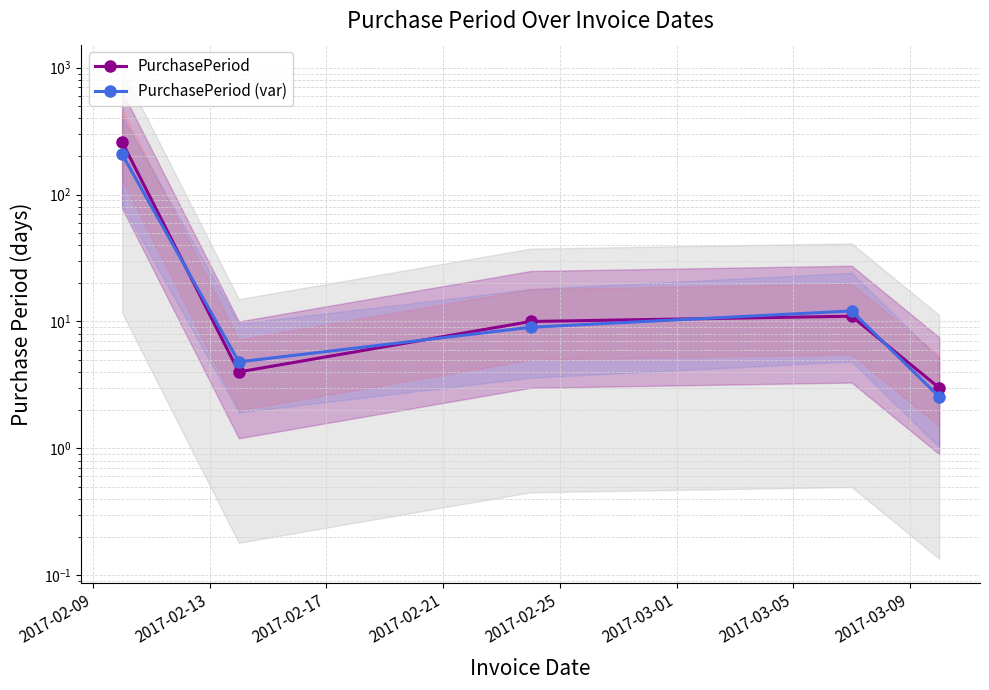

Does the chart have visible grid lines?

Yes